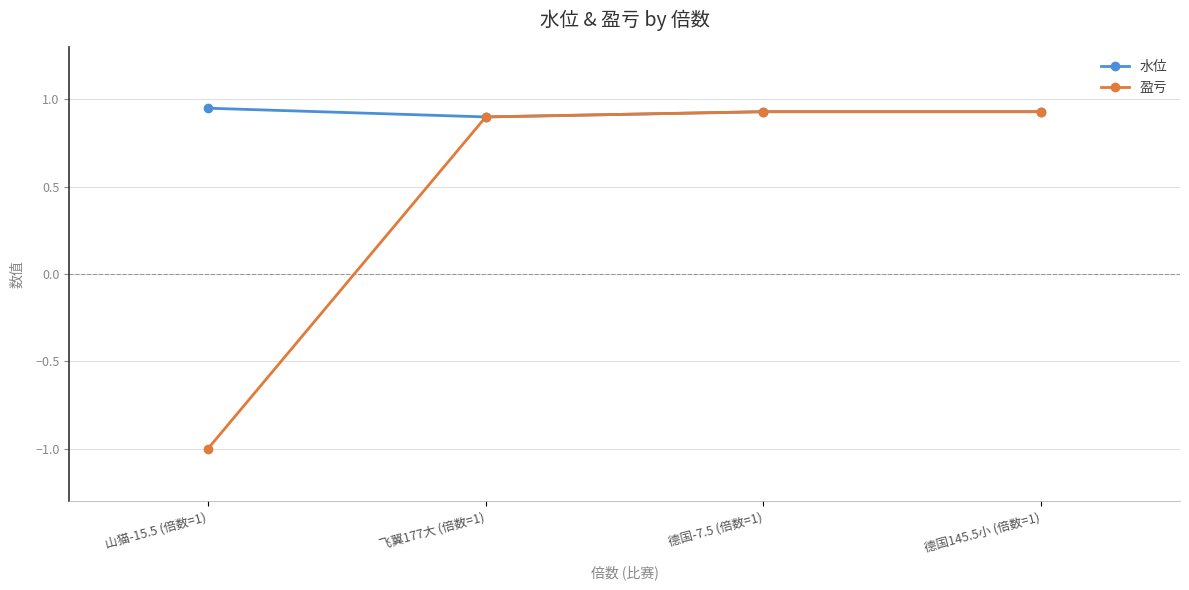

What is the label of the 4th point from the left?

德国145.5小 (倍数=1)